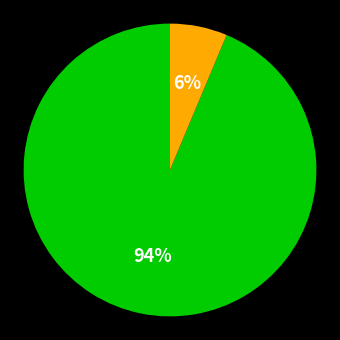

To the nearest percent, what is the average slice percentage?

50%